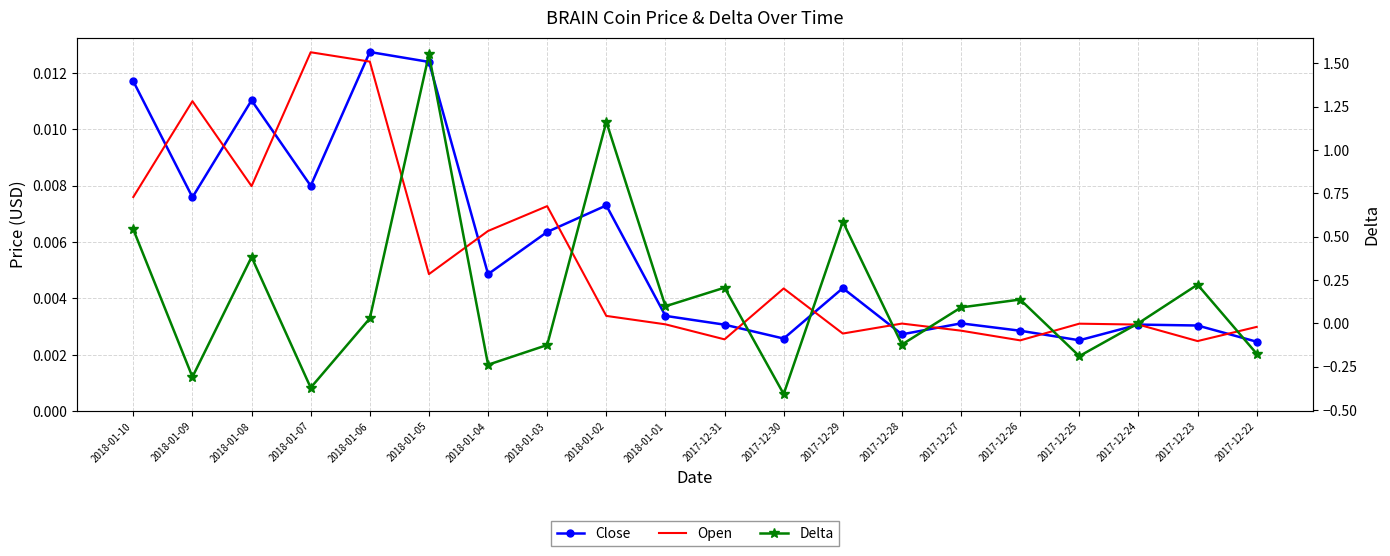

What is the highest value of the Delta series?

1.6